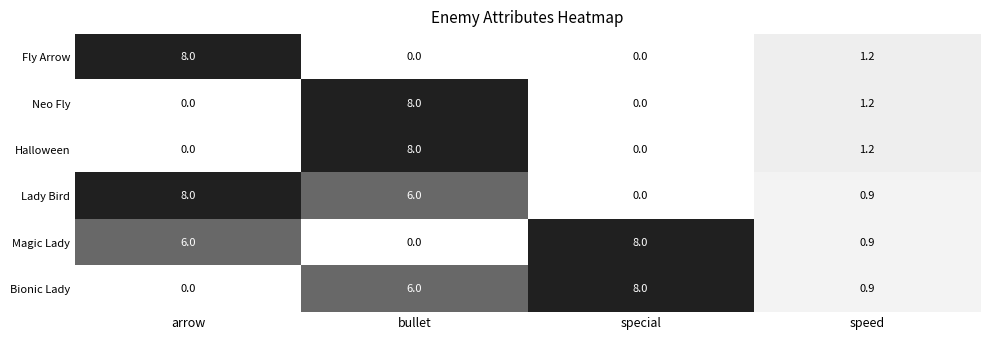

Where does the Fly Arrow series first go above 1?

arrow